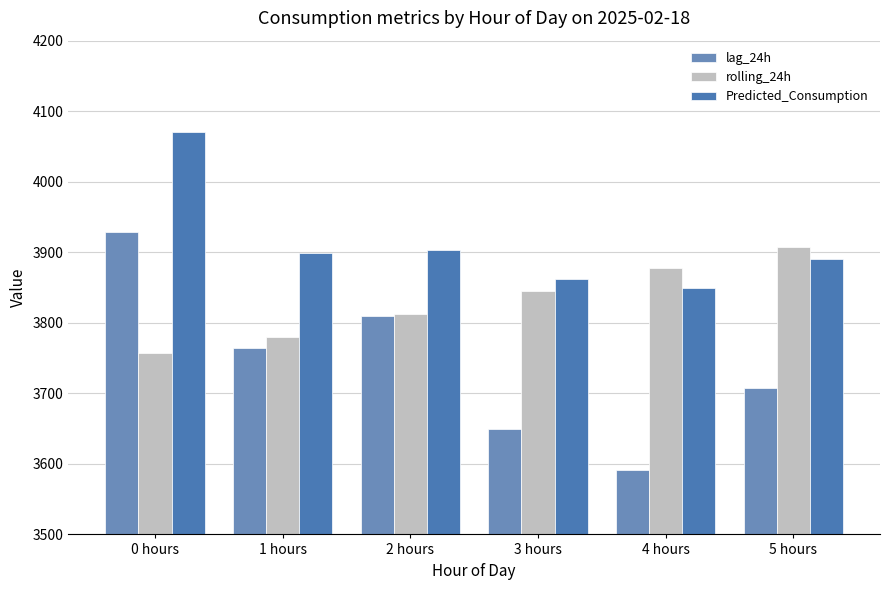

How many data points in rolling_24h are less than 3845?

3